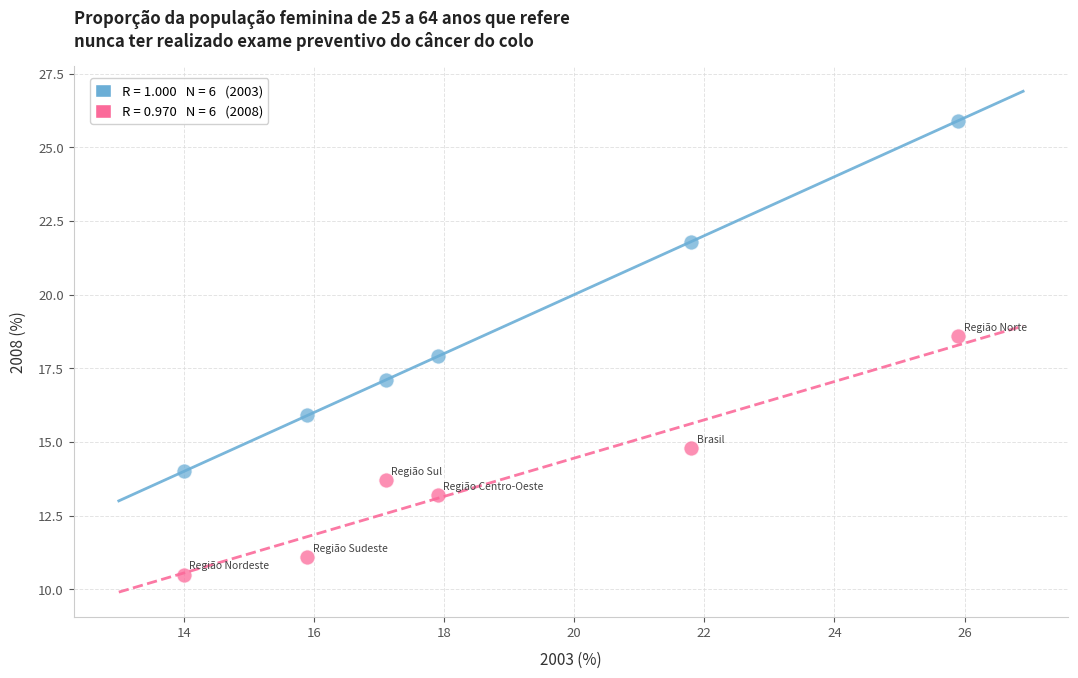

Across all data points, what is the average X value?

18.8